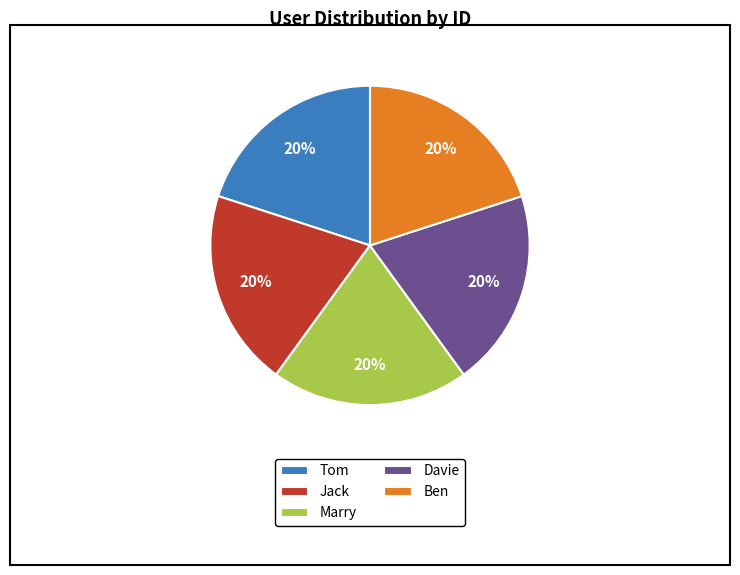

Approximately how many times larger is the value at Davie compared to Ben?

1.0